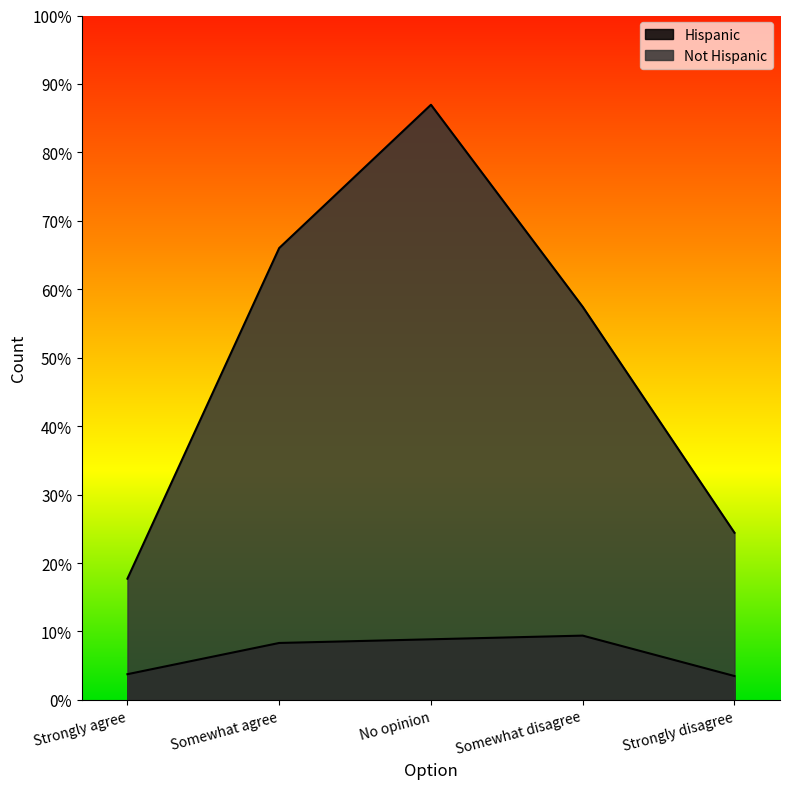

Which series has the largest range (max minus min)?

Not Hispanic